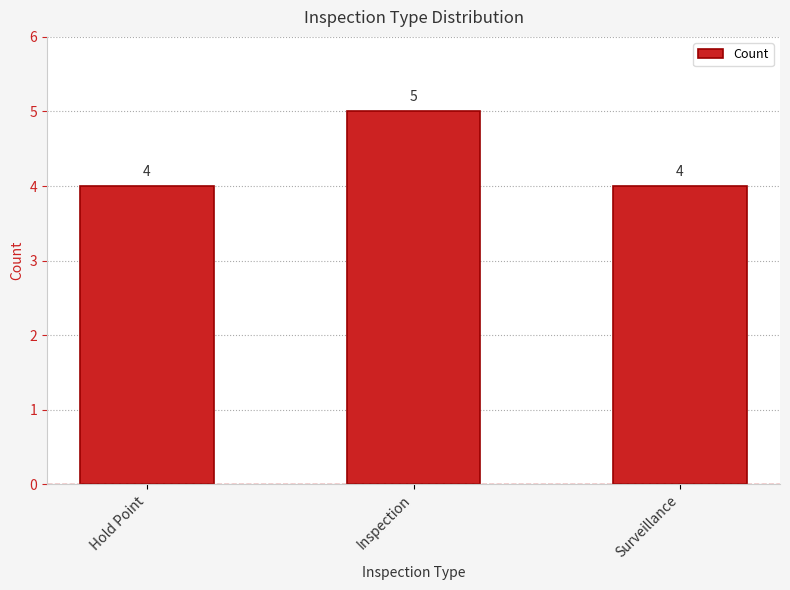

What position from the left is Surveillance?

3